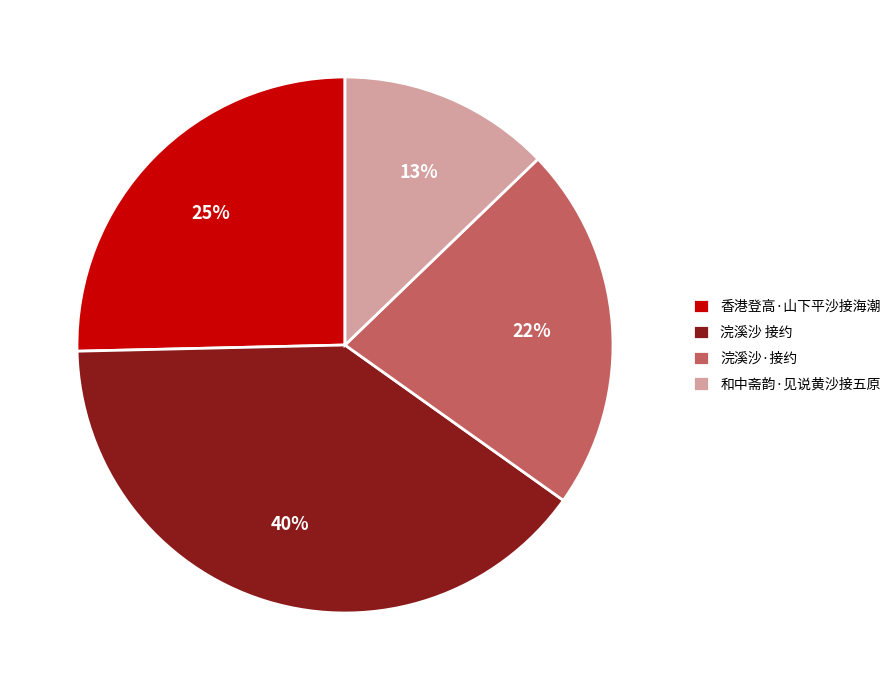

Approximately how many times larger is the value at 浣溪沙·接约 compared to 和中斋韵·见说黄沙接五原?

1.7